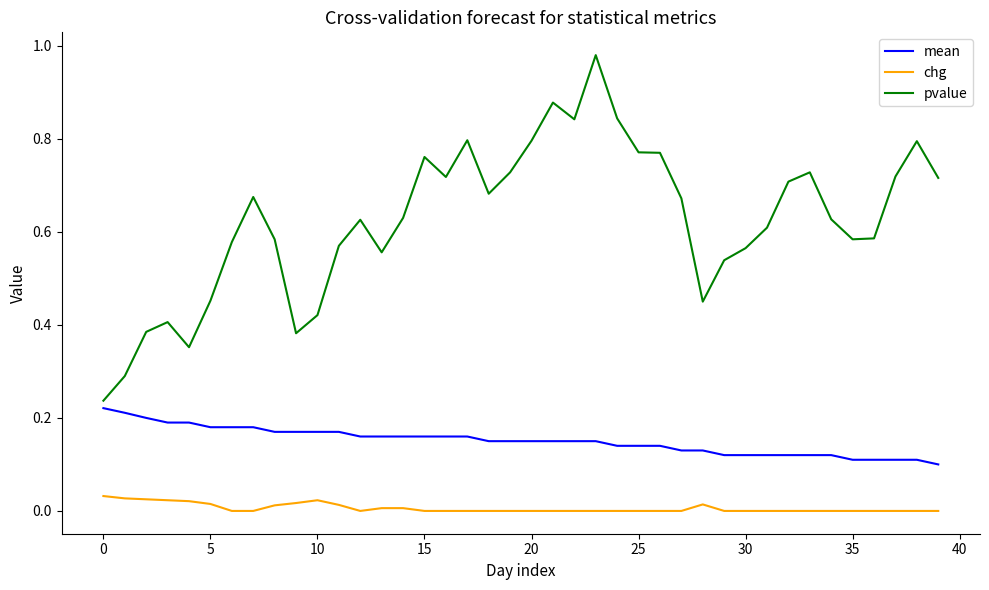

List the series in order of their peak value, lowest first.

chg, mean, pvalue